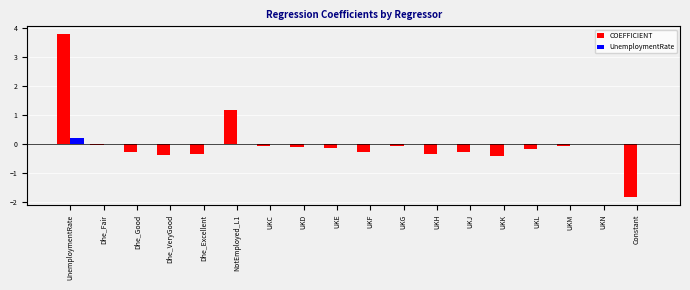

How many distinct data groups are displayed?

2